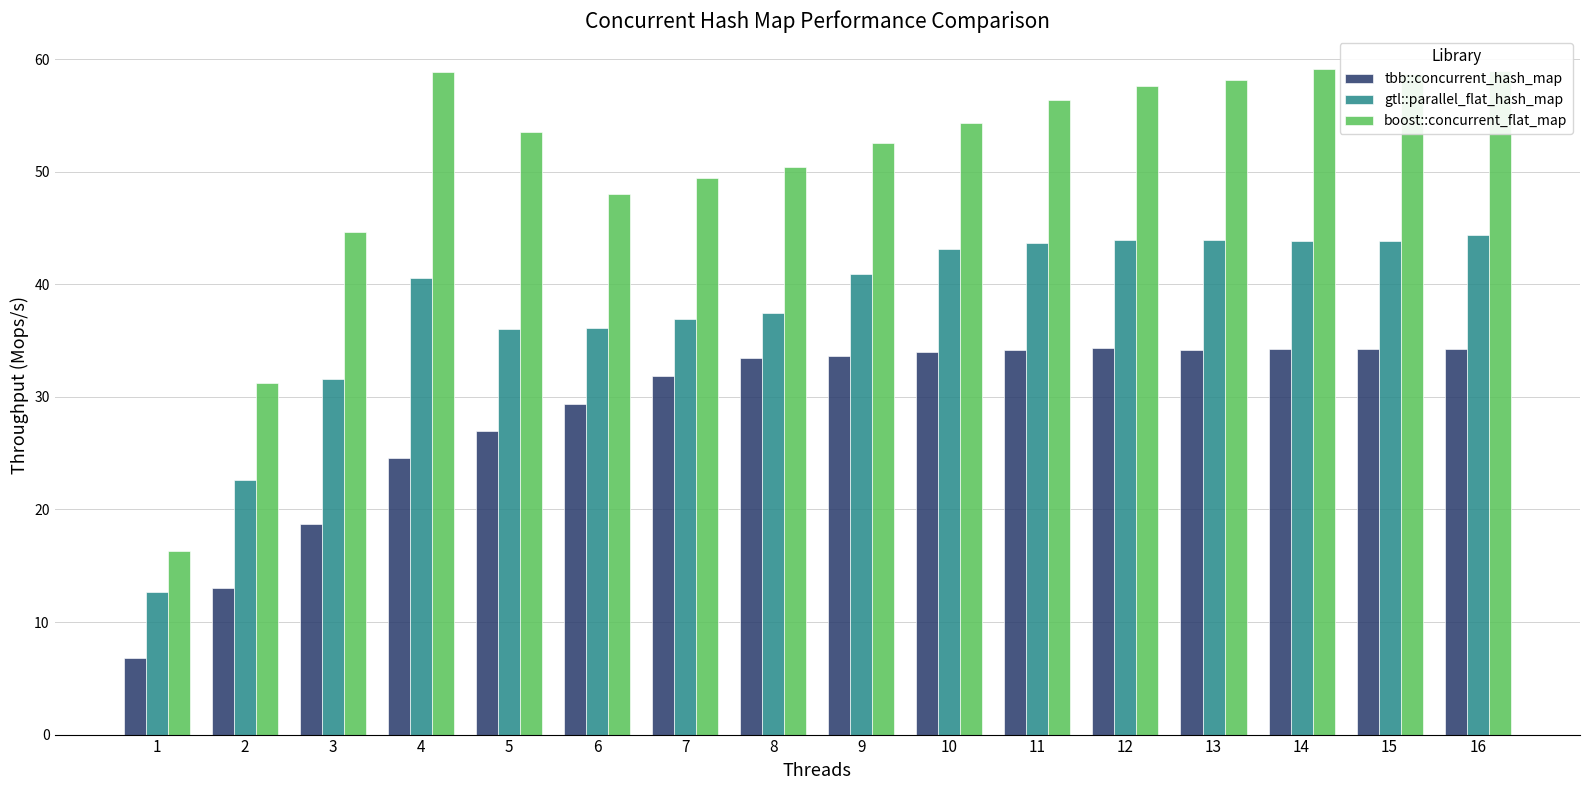

Between 5 and 15, which series saw the biggest shift?

gtl::parallel_flat_hash_map